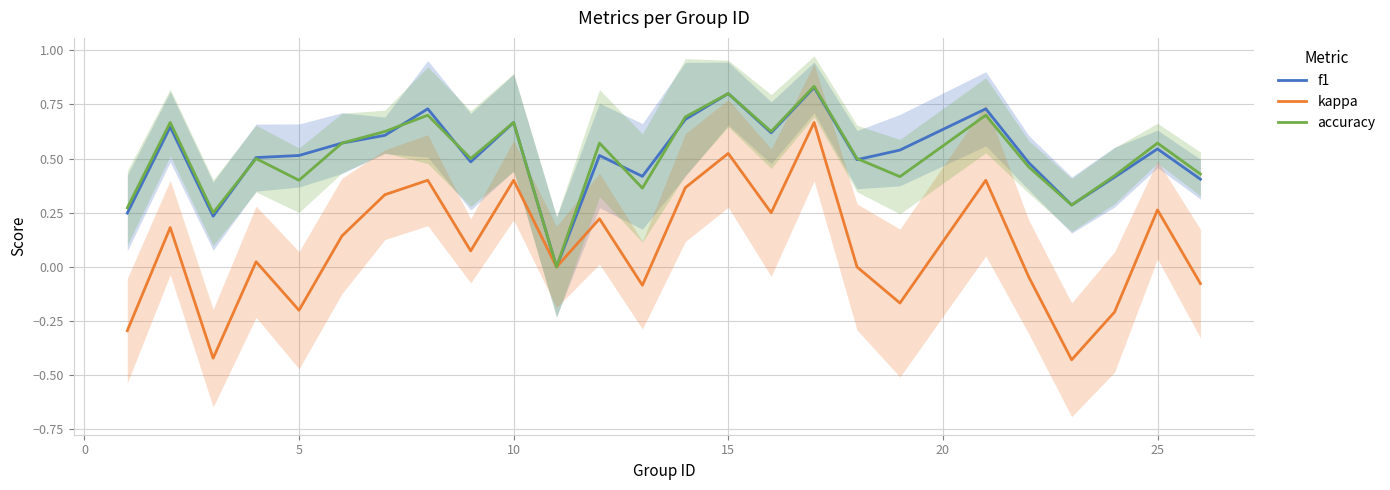

True or false: f1 has a value of 0.7 at 5.

False